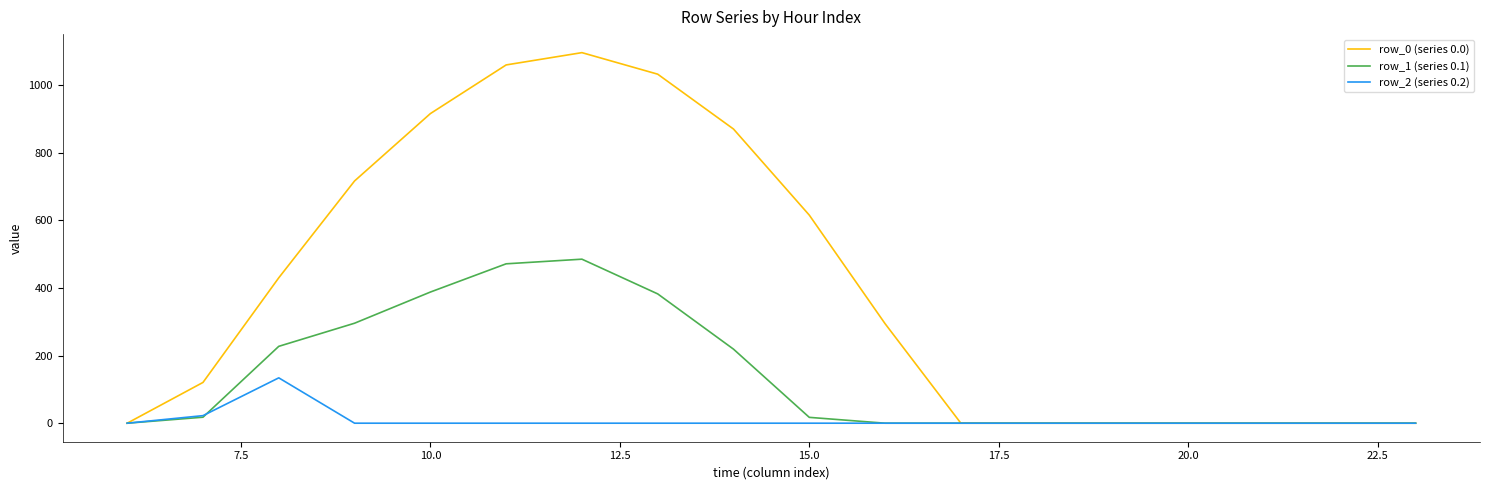

Does the chart have visible grid lines?

No